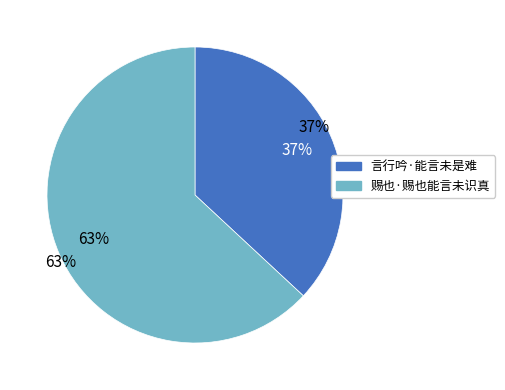

Which category accounts for the majority?

赐也·赐也能言未识真